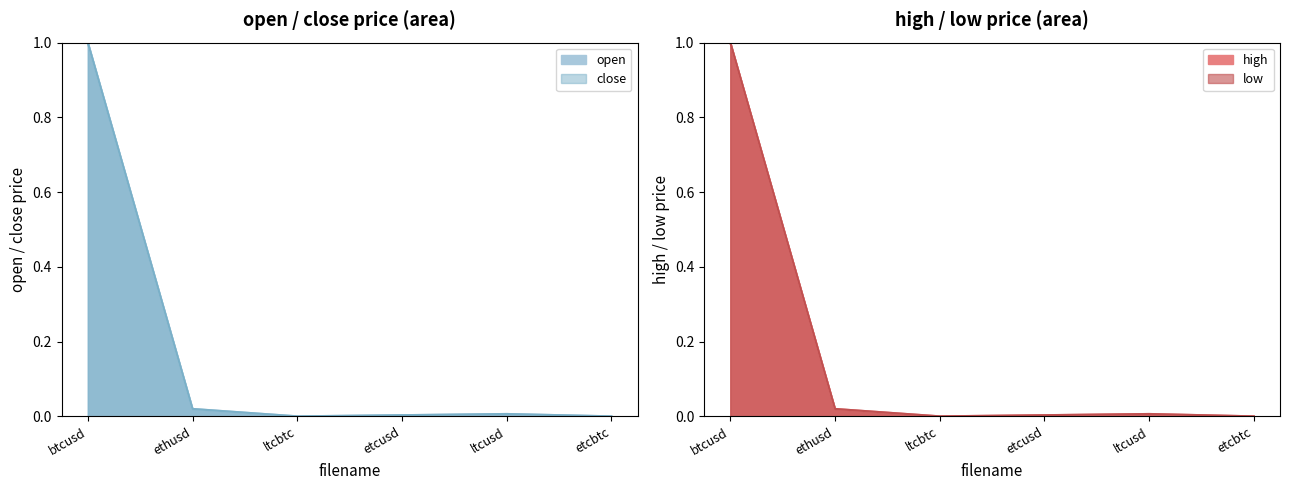

How many data points in close are above 0?

5